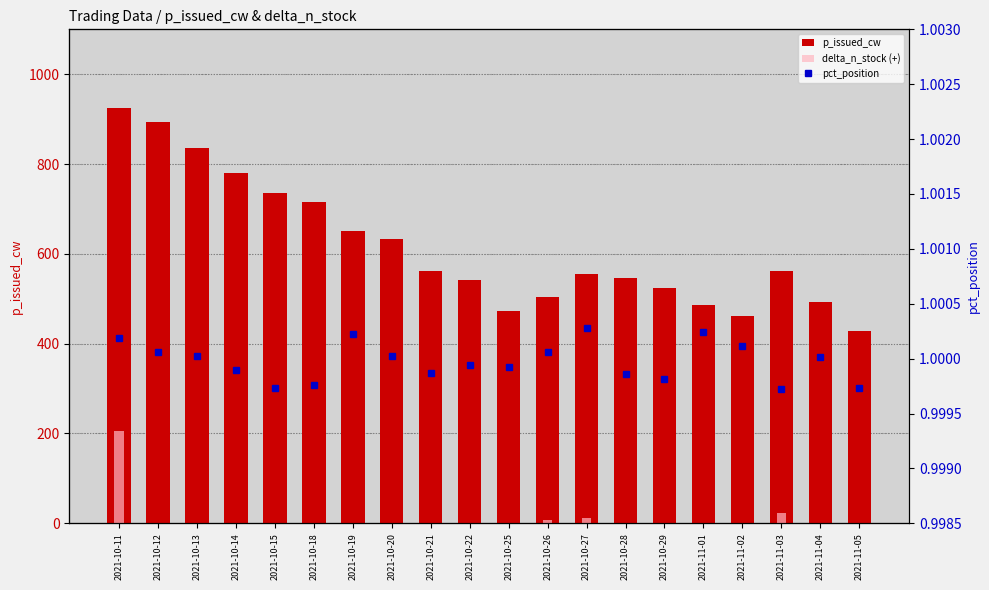

Which category has the lowest value in the pct_position series?

2021-11-03